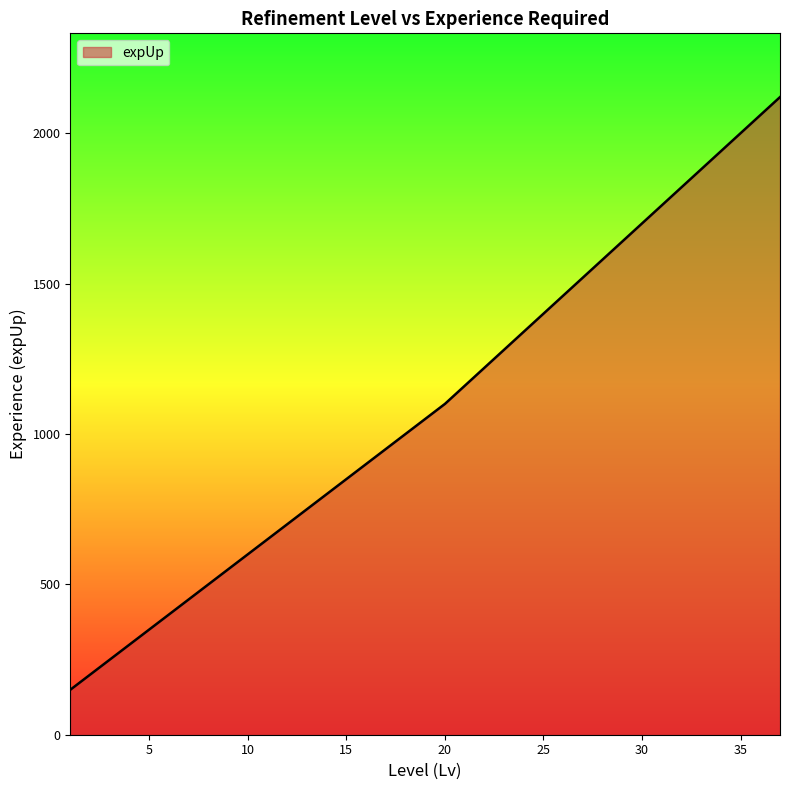

What is the difference between the maximum and minimum values?

1970